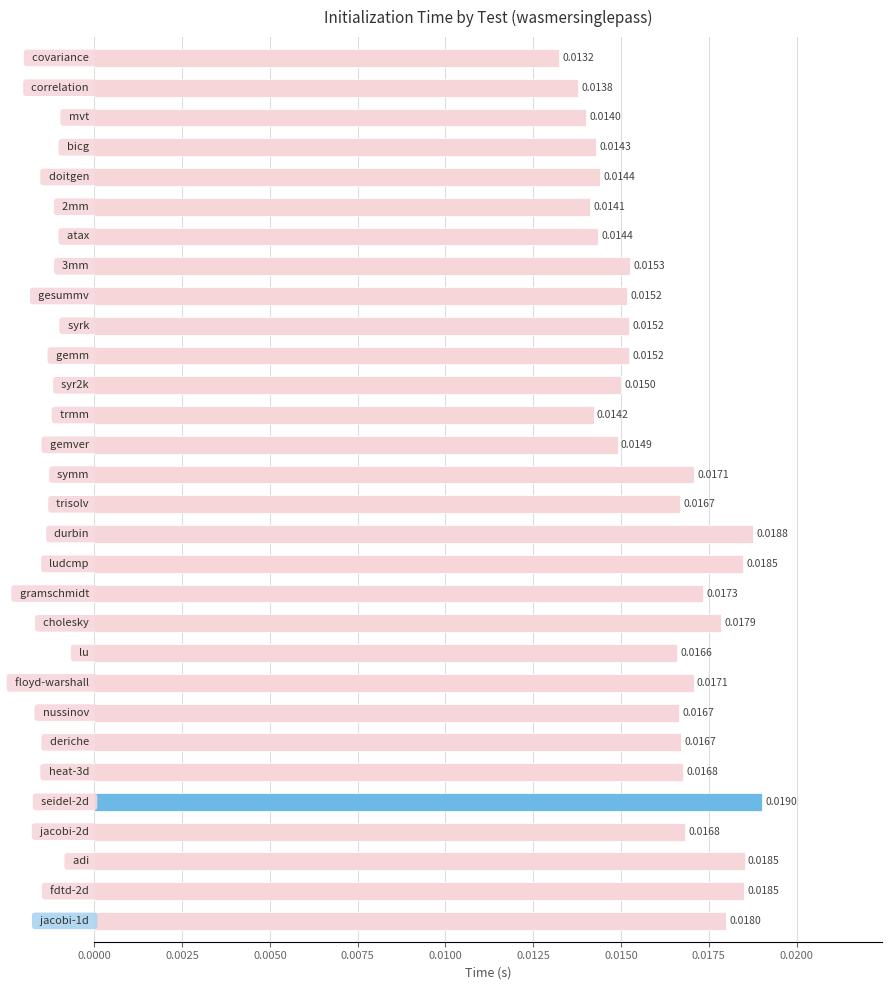

Are the bars grouped side by side (vs. stacked)?

No